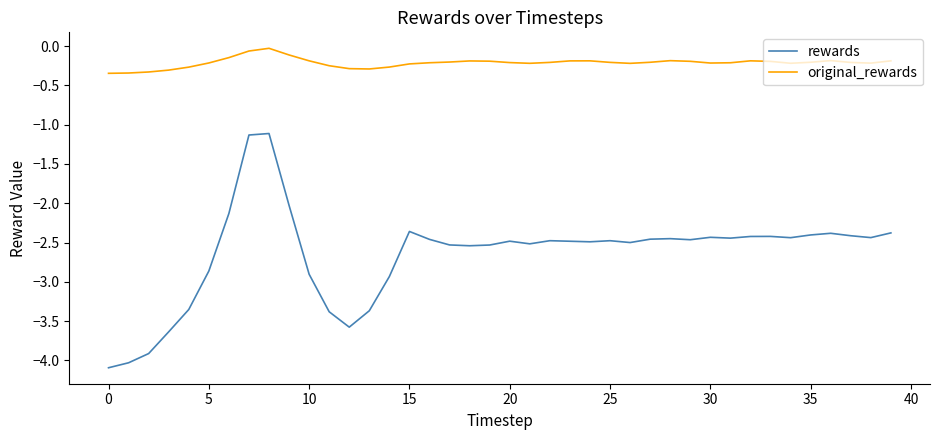

How many lines are shown in the chart?

2